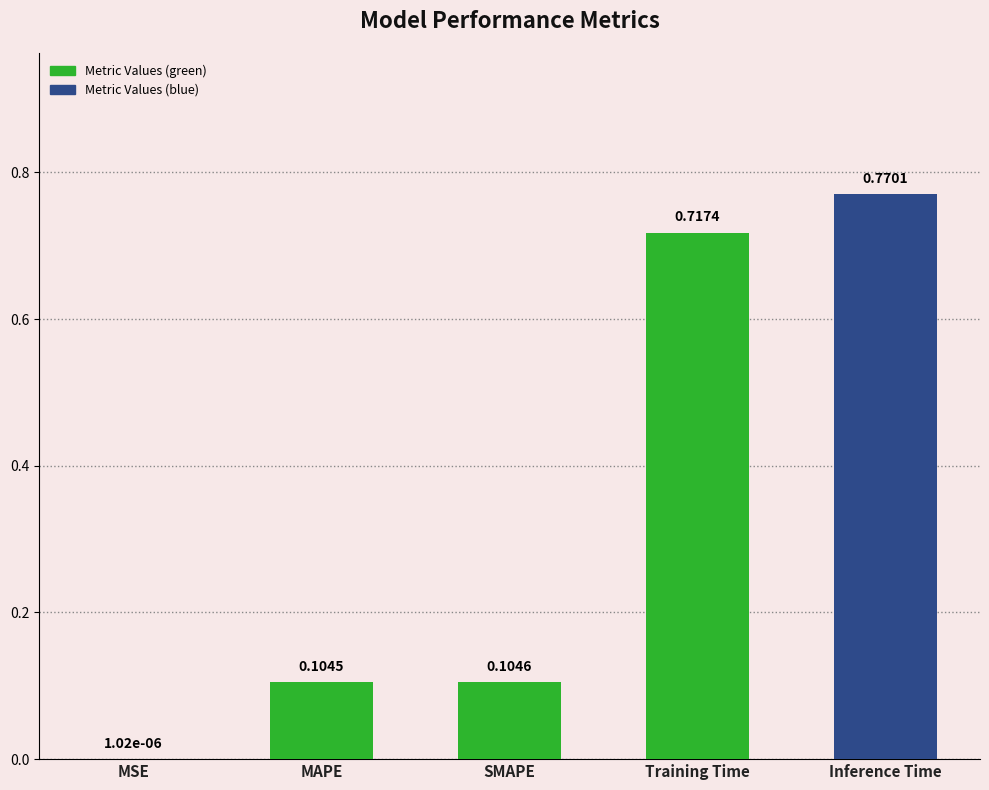

What is the sum of all values?

1.7